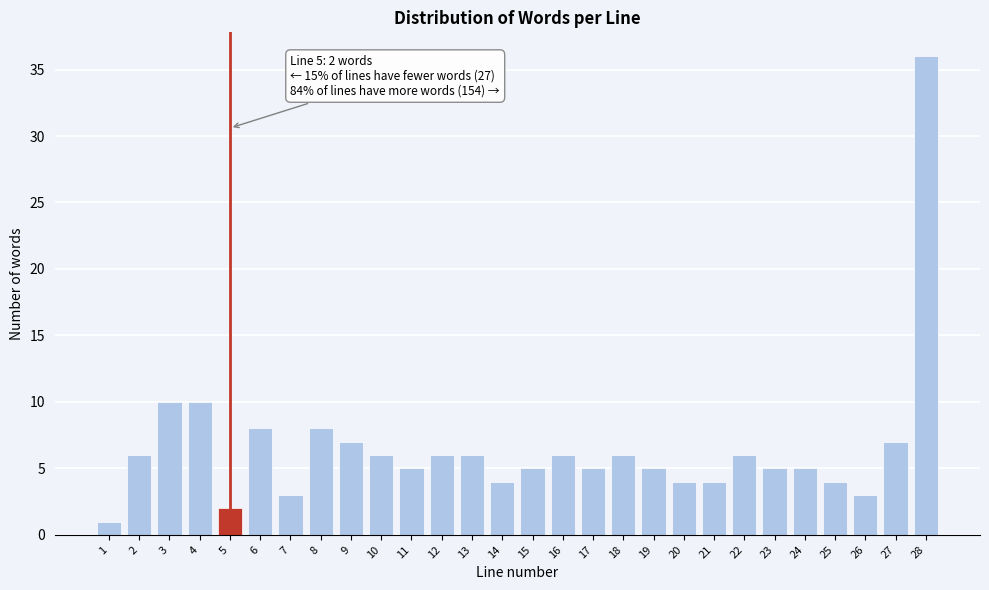

Reading right to left, list all the values displayed in this chart.

36	7	3	4	5	5	6	4	4	5	6	5	6	5	4	6	6	5	6	7	8	3	8	2	10	10	6	1